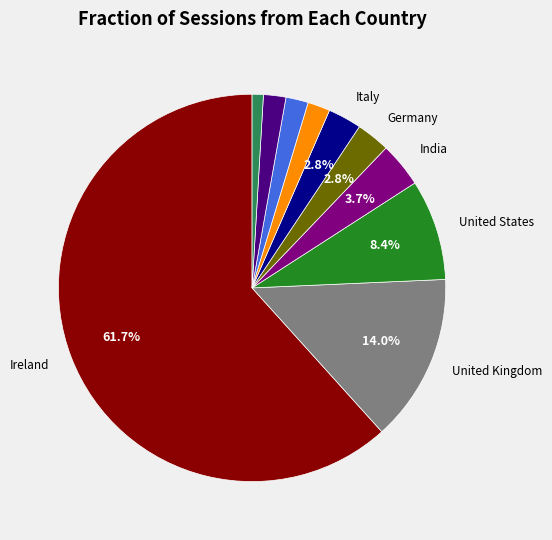

Is there any slice that represents more than half of the pie?

Yes